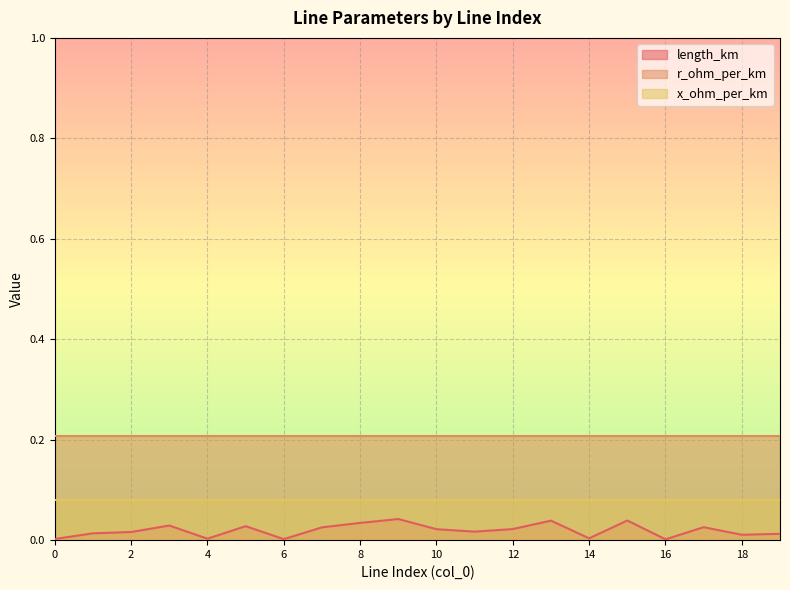

Does the chart display data point markers on the line(s)?

No